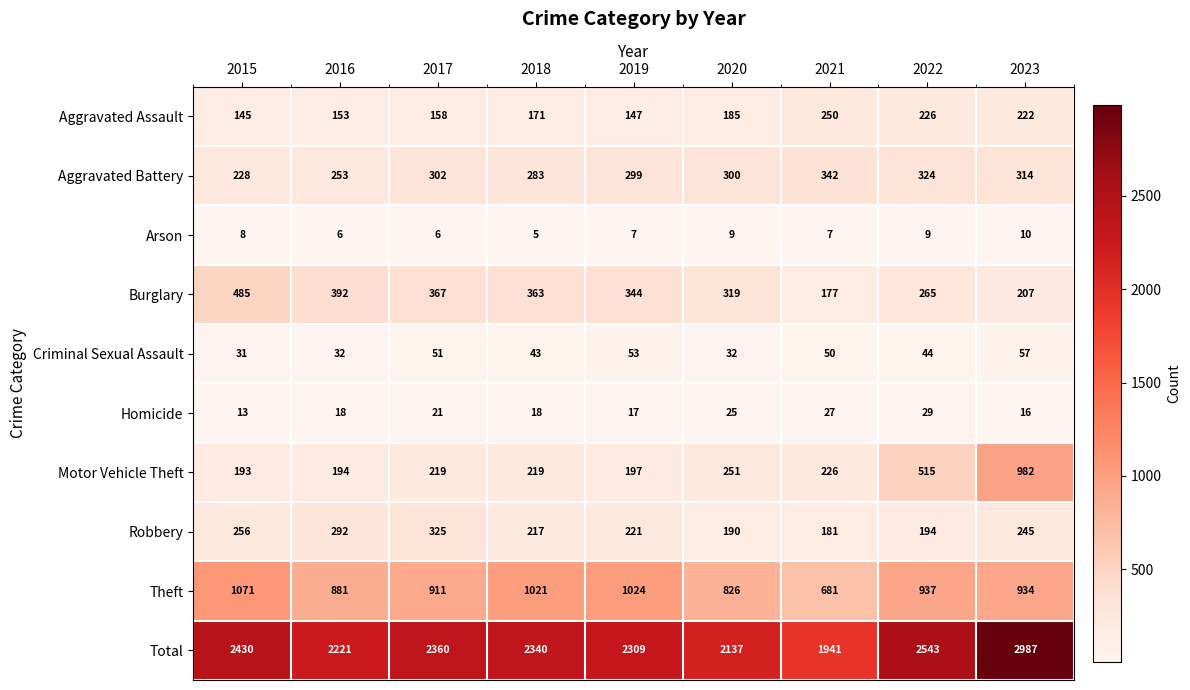

At 2015, list the series in order from largest to smallest.

Total, Theft, Burglary, Robbery, Aggravated Battery, Motor Vehicle Theft, Aggravated Assault, Criminal Sexual Assault, Homicide, Arson